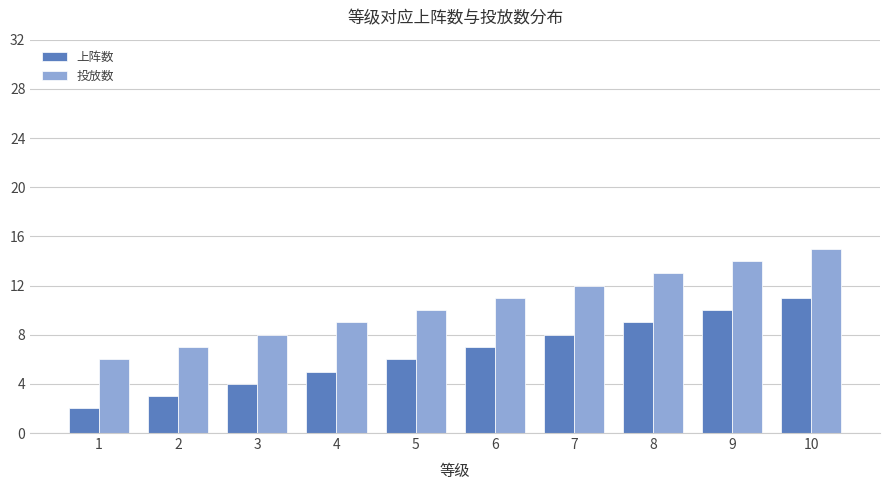

Which category has the highest value in the 投放数 series?

10